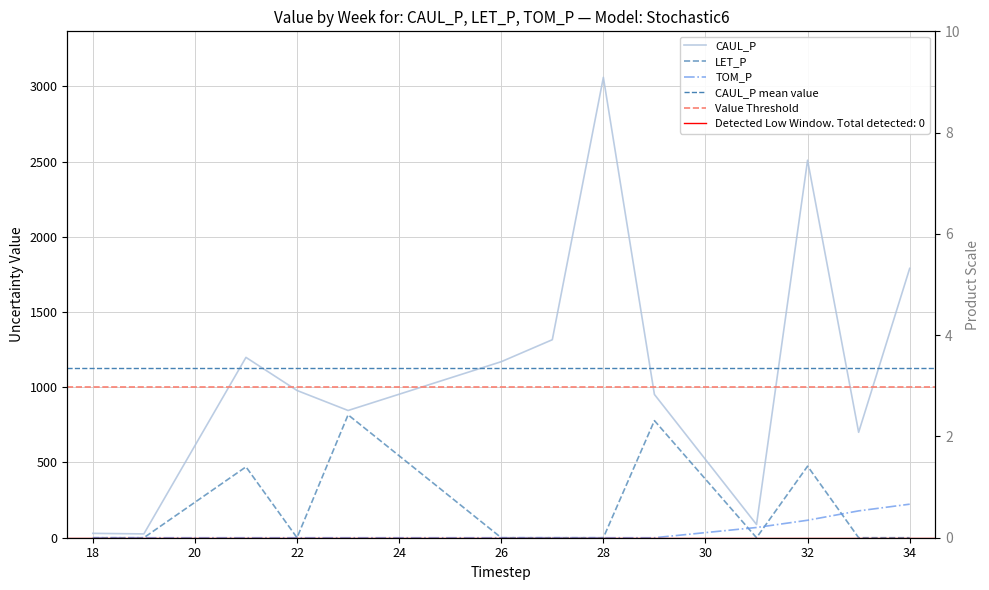

The TOM_P series shows 96.8 at 26. True or false?

False